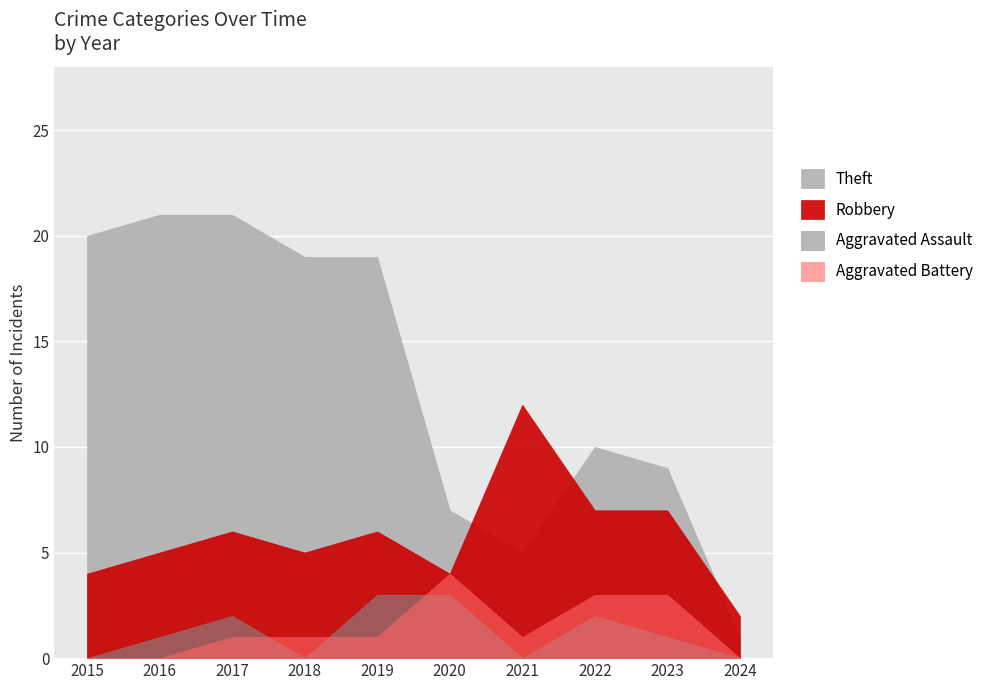

Is the value of Aggravated Assault at 2018 greater than the value of Aggravated Battery at 2021?

No